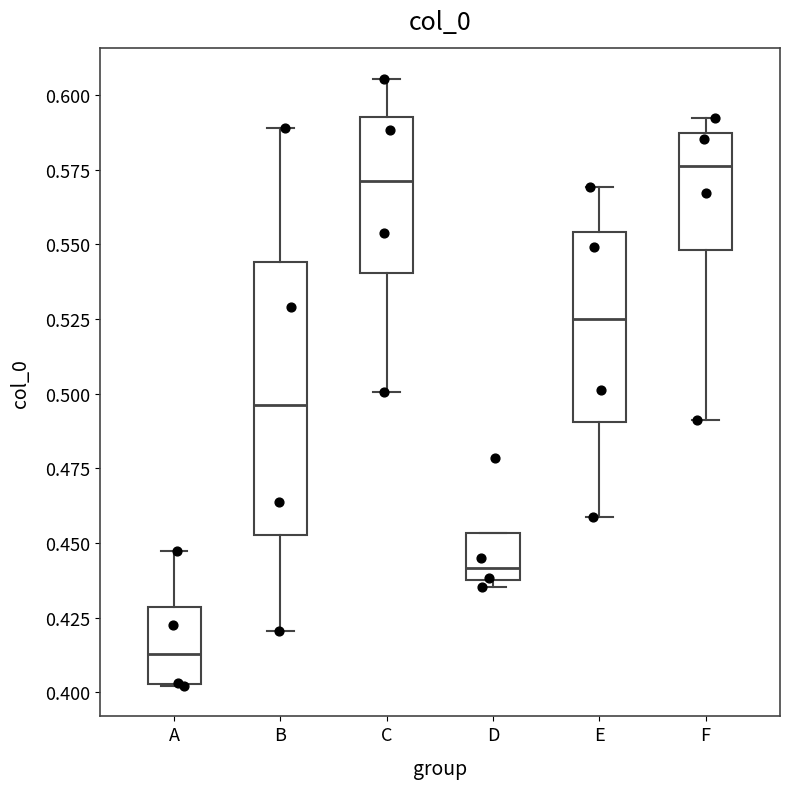

Where does the median line of the box for A sit on the y-axis? The values are not printed on the chart, so give them approximately, as read against the axis.

0.415